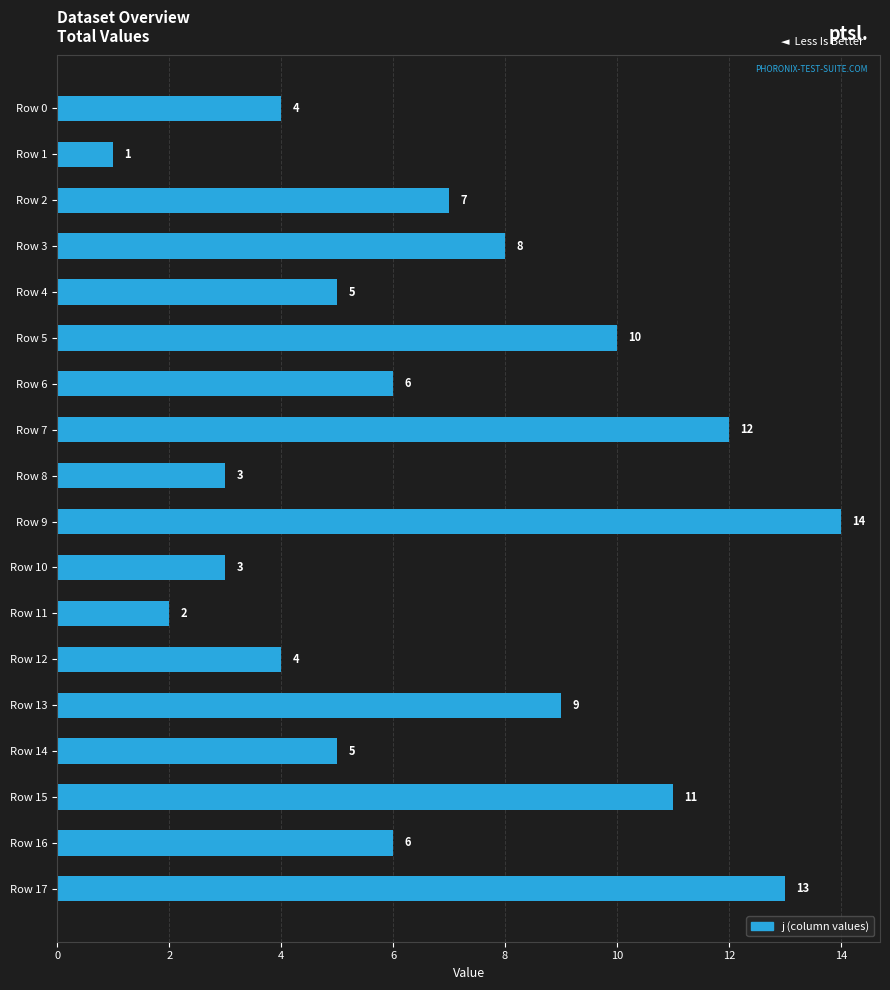

What is the change in value from Row 0 to Row 3?

+4